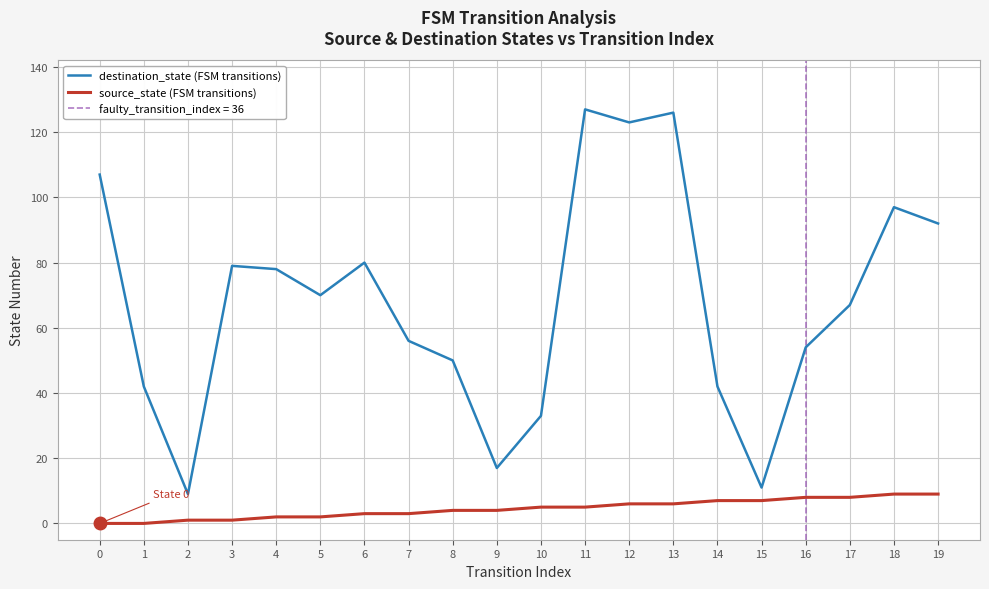

Is this an area chart (filled region under the line)?

No